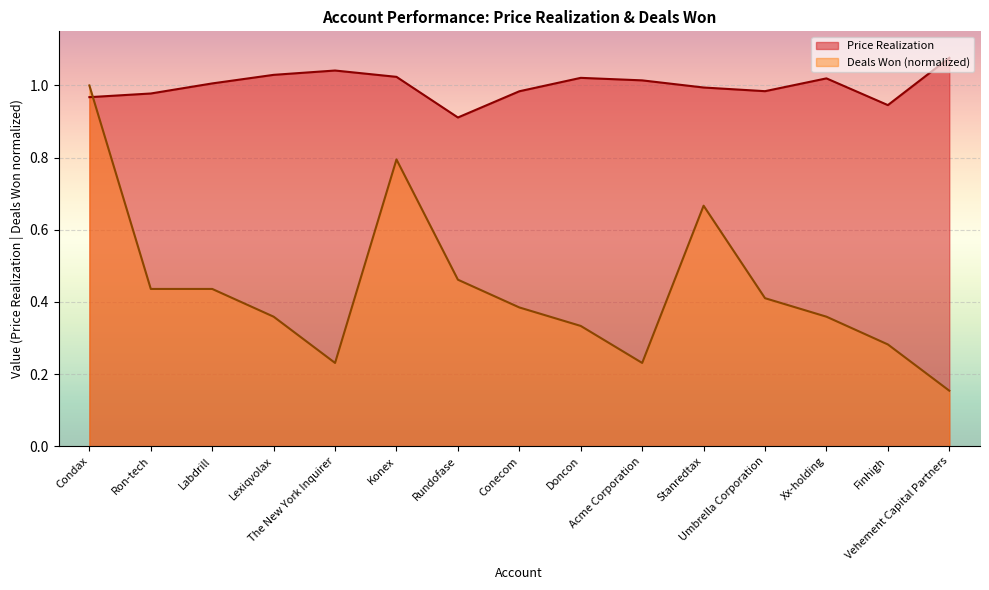

How many values in the Price Realization series exceed 1?

8